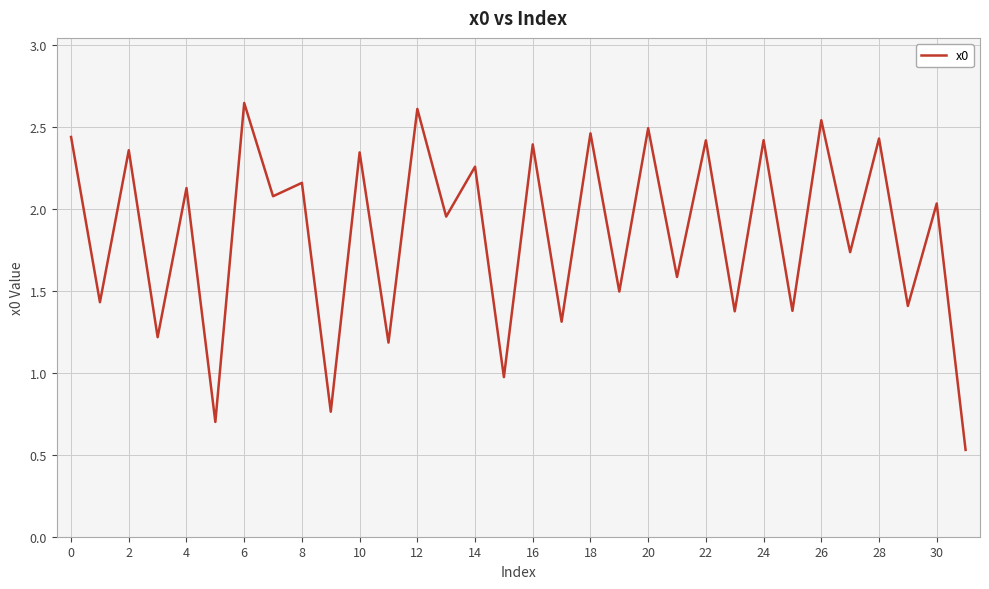

What is the difference between the maximum and minimum values?

2.1